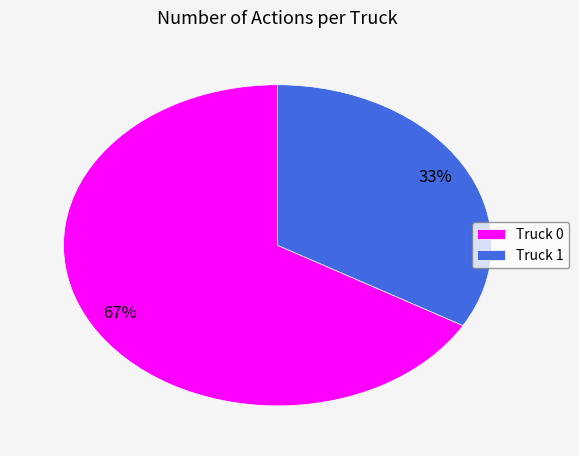

To the nearest percent, what is the average slice percentage?

50%